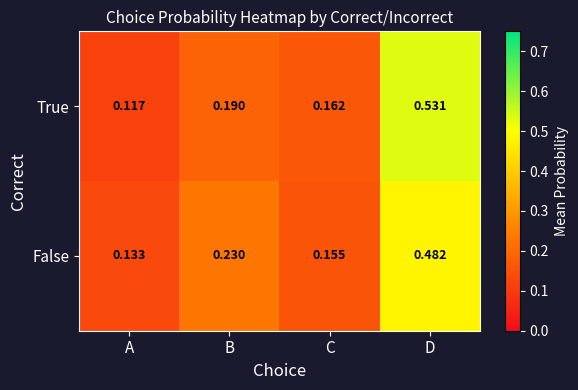

Which series has the largest range (max minus min)?

True